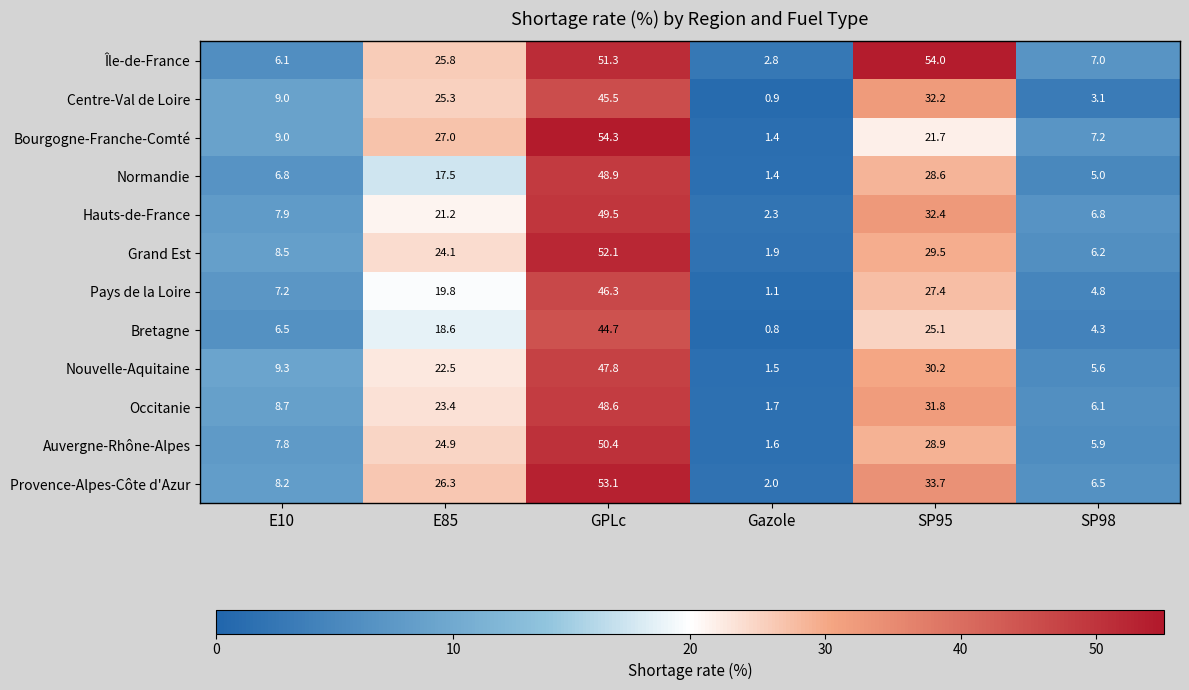

What value does the Centre-Val de Loire series have at E10?

9.0